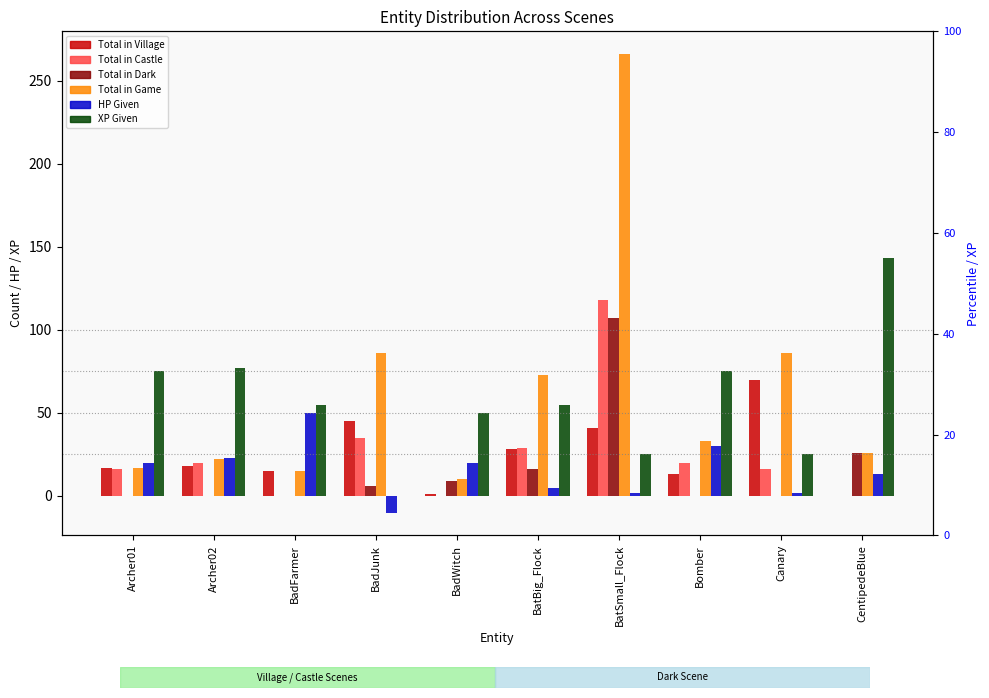

How many data points in Total in Village are above 18?

4